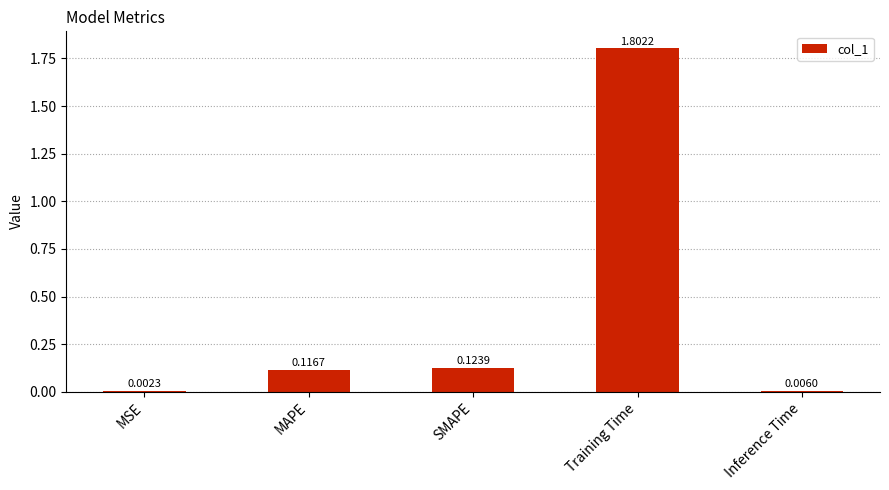

Which has a higher value, Training Time or Inference Time?

Training Time